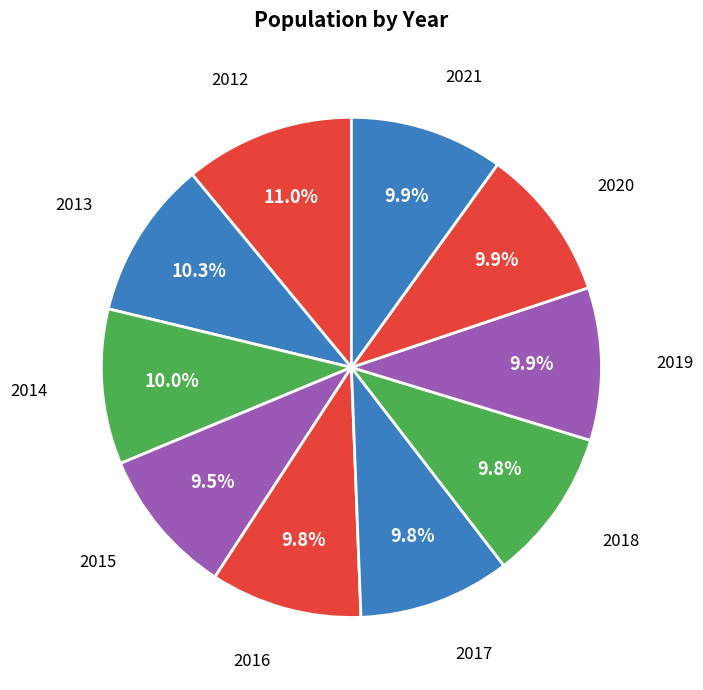

Count the number of slices in the pie.

10